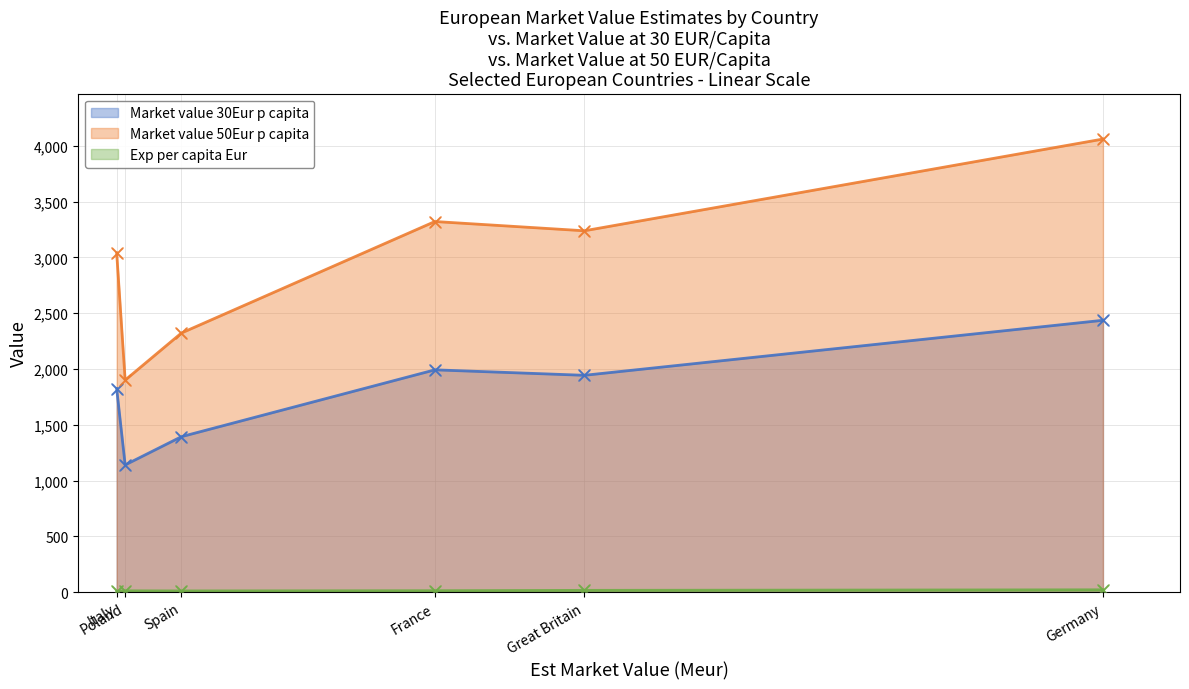

At how many categories does at least one series exceed 1448?

6